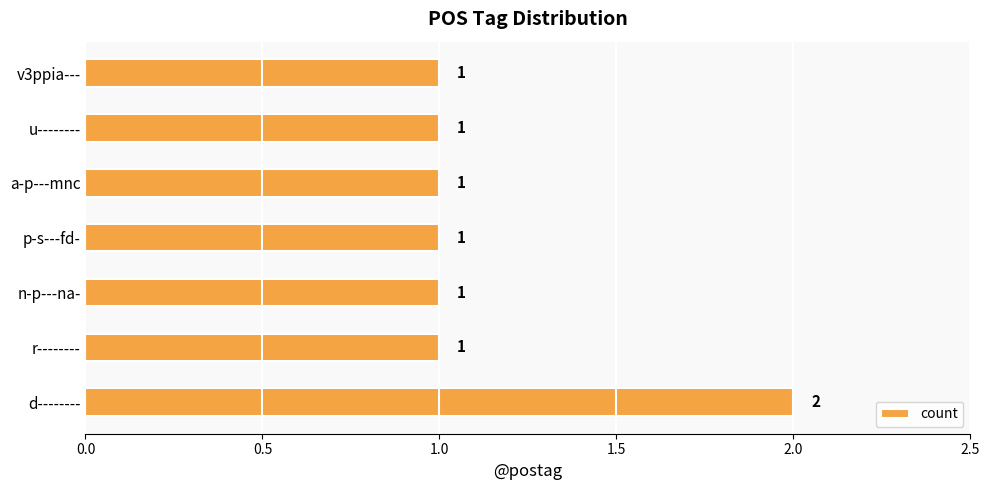

Which label corresponds to the largest value in the chart?

d--------